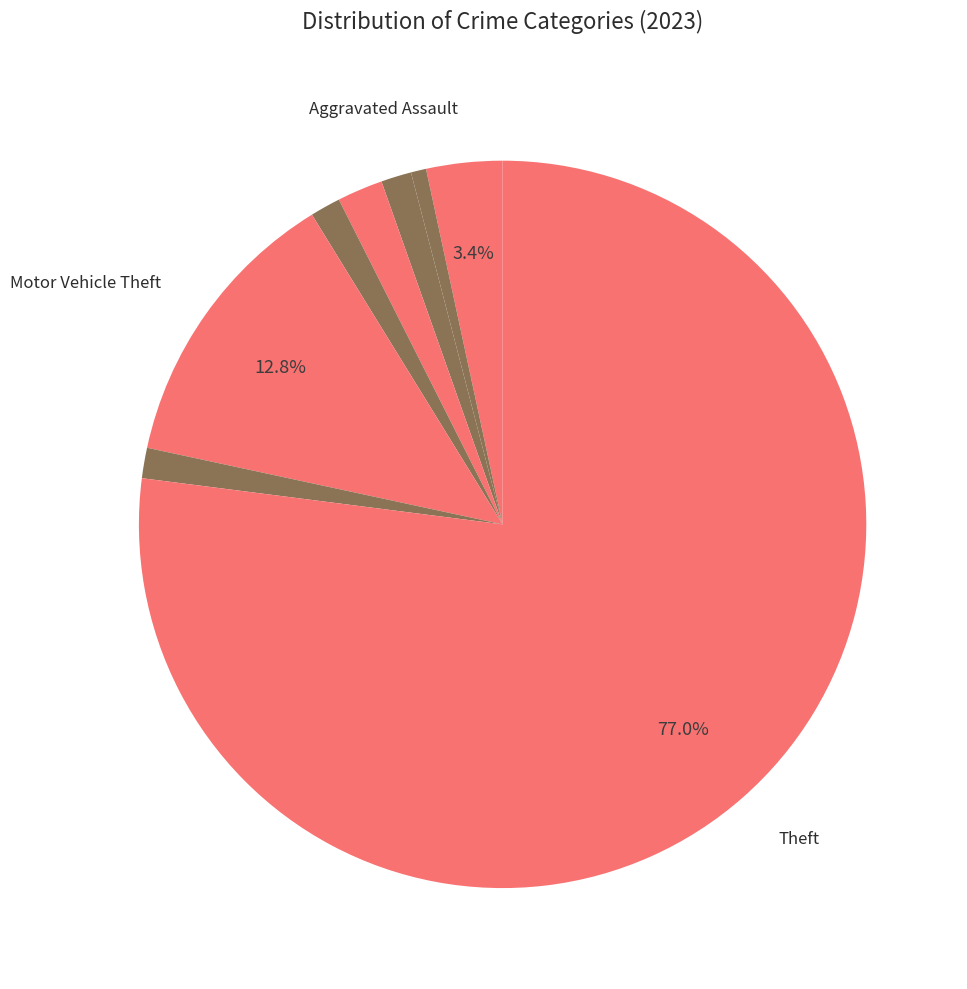

Which slice represents more than half of the pie?

Theft